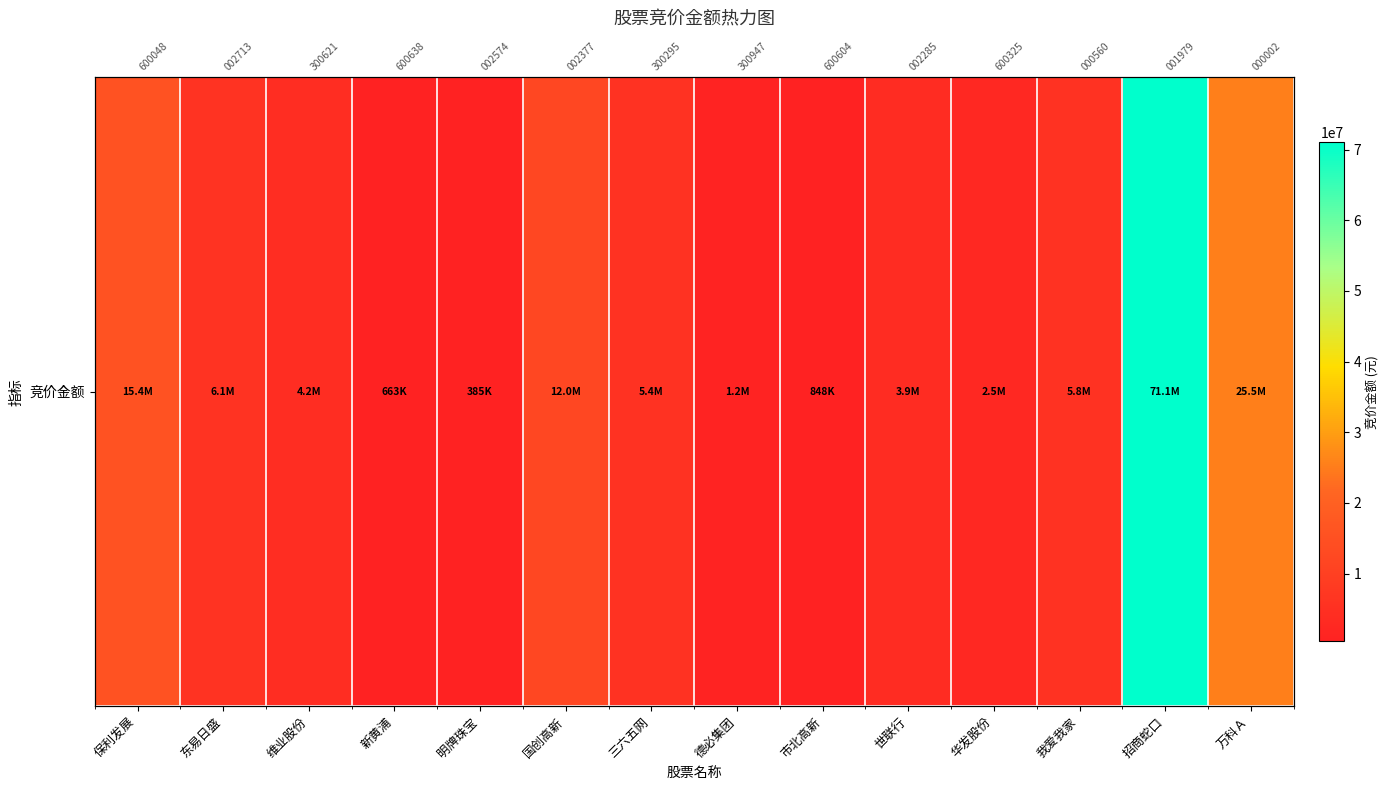

Reading right to left, list all the values displayed in this chart.

25486525	71093515	5798908	2499530	3932865	848166	1155673	5400900	11993334	385101	663320	4174870	6080878	15434874